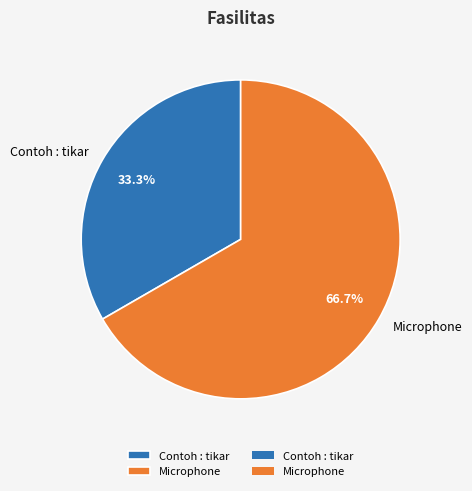

True or false: Contoh : tikar accounts for 44% of the total.

False